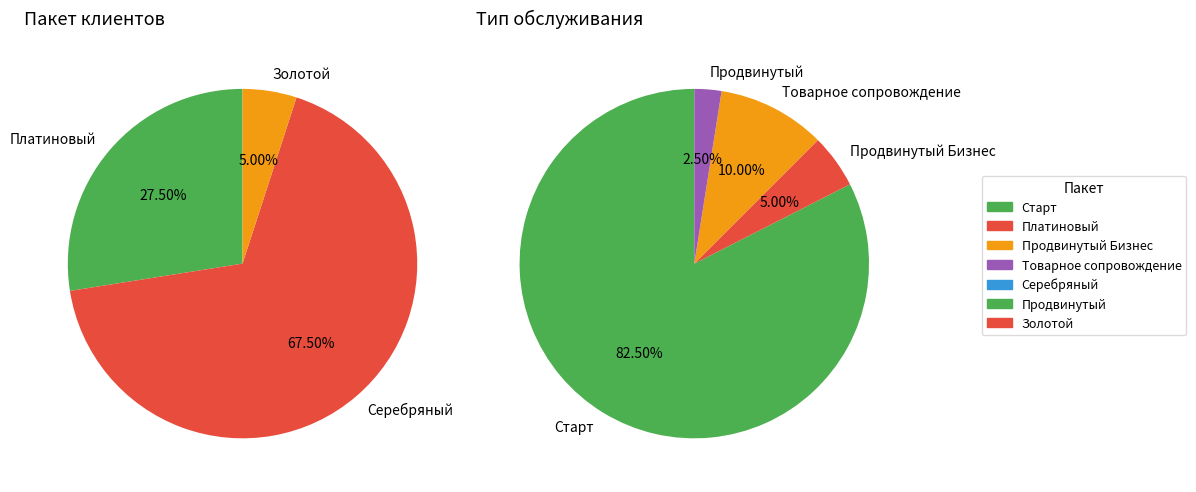

Between Золотой and Платиновый, which is larger?

Платиновый